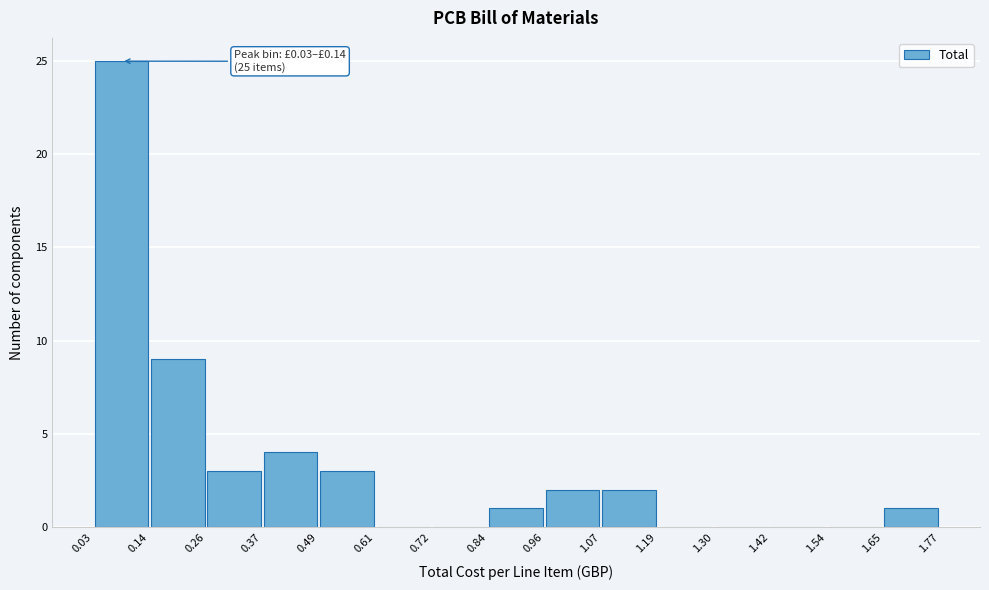

Which range on the x-axis has the tallest bar?

0.03 to 0.14